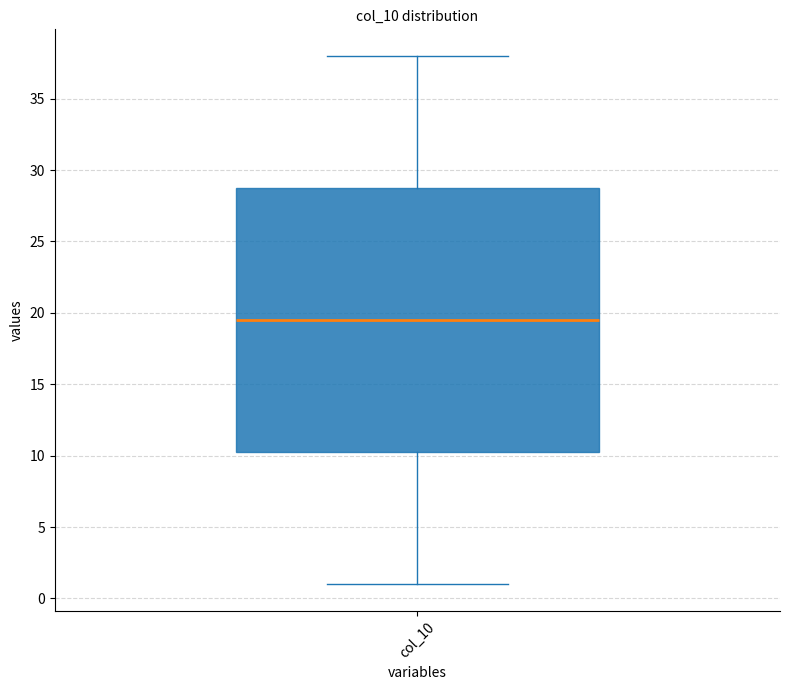

Transcribe this box plot: give where the median line is, the range the box spans, and where the two whiskers end, as read against the y-axis. The values are not printed on the chart, so give them approximately, as read against the axis.

median 19.5, box 10.5 to 29.0, whiskers 1.0 to 38.0